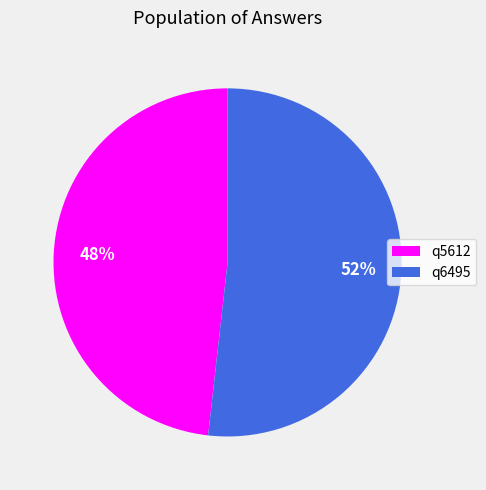

Rank the categories by value from lowest to highest.

q5612, q6495